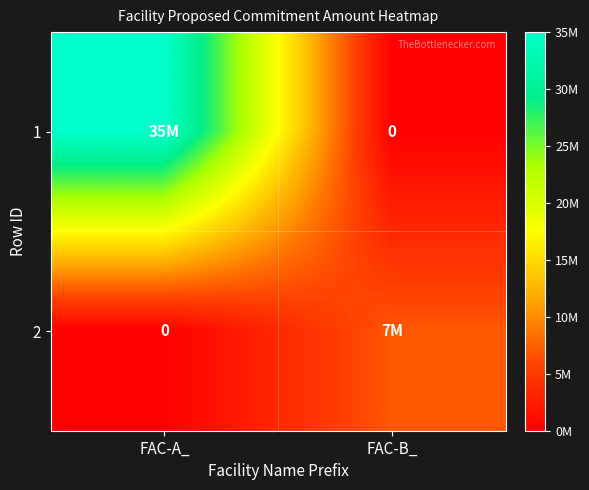

Which category has the highest value in the 1 series?

FAC-A_